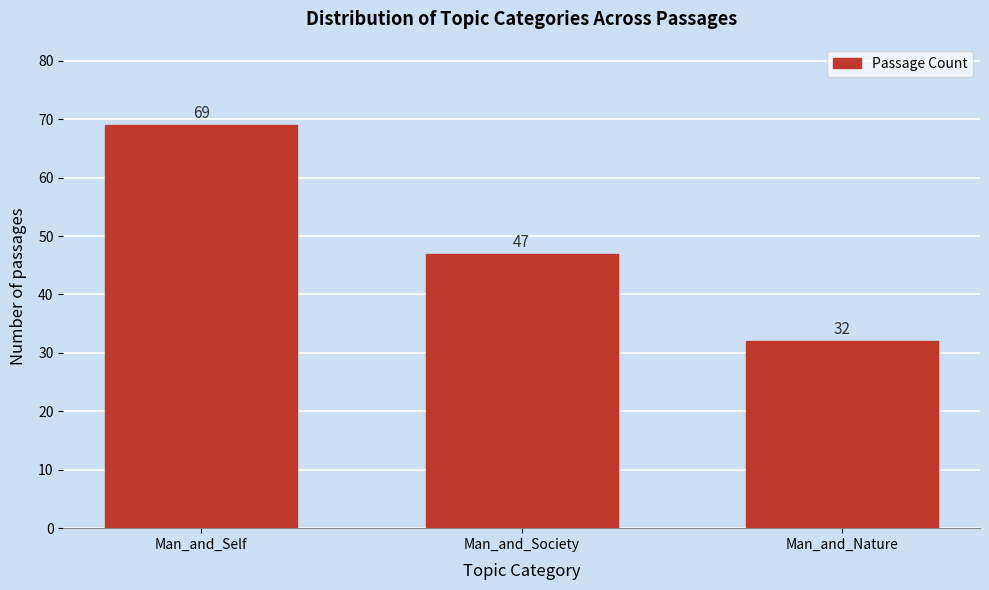

Reading right to left, transcribe all the data shown in this chart.

32	47	69